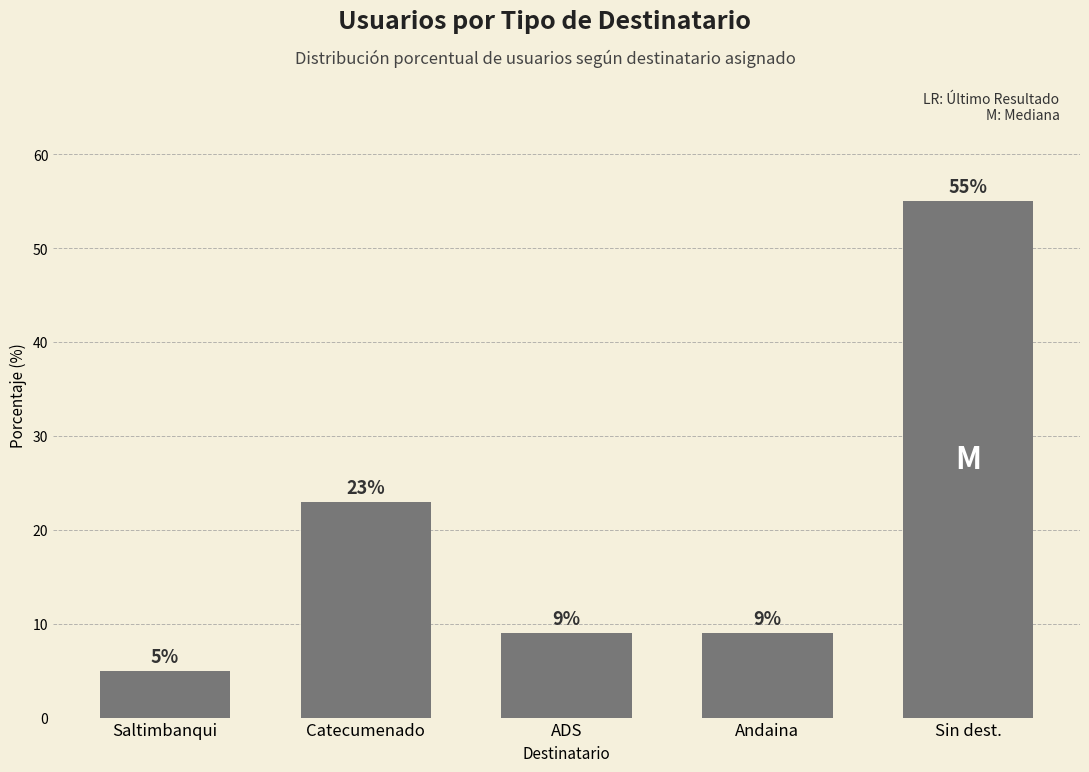

At which label does the data first exceed 9?

Catecumenado